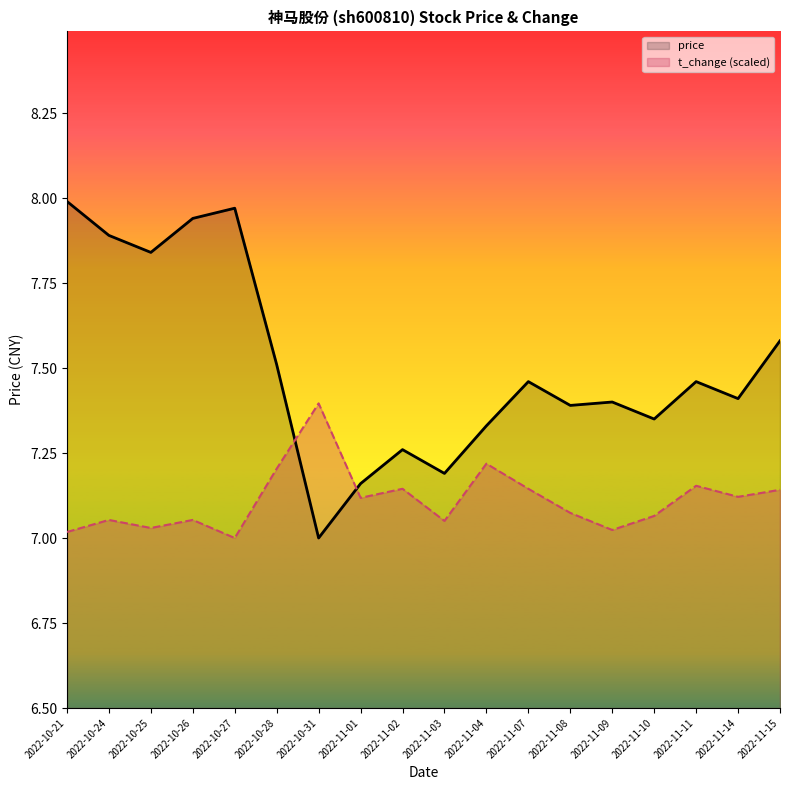

What is the sum of the t_change values at 2022-10-25 and 2022-11-04?

14.2